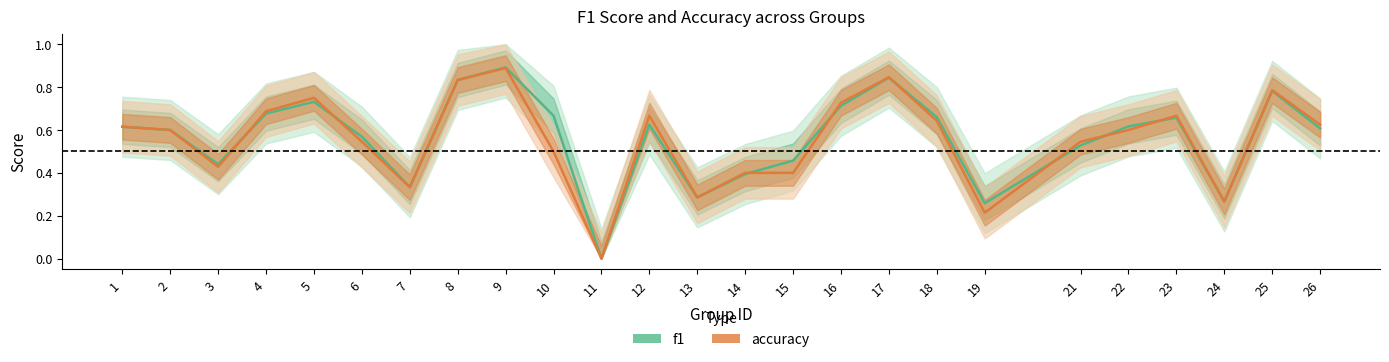

The value of f1 at 26 is 0.9. True or false?

False